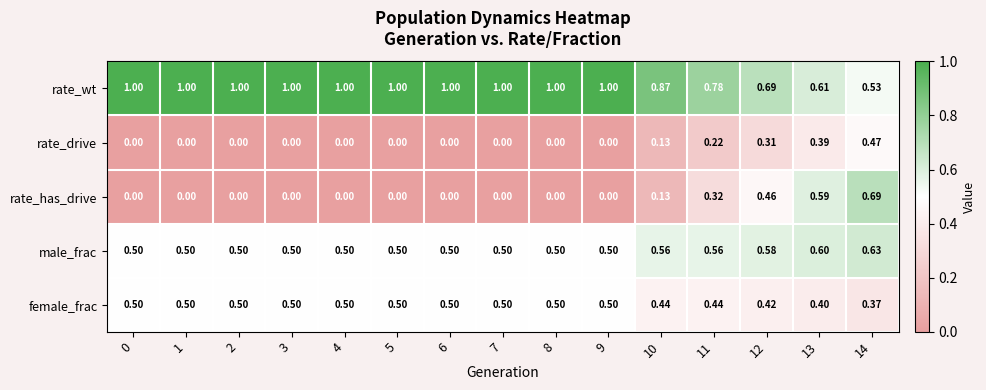

List the series in order of their peak value, highest first.

rate_wt, rate_has_drive, male_frac, female_frac, rate_drive